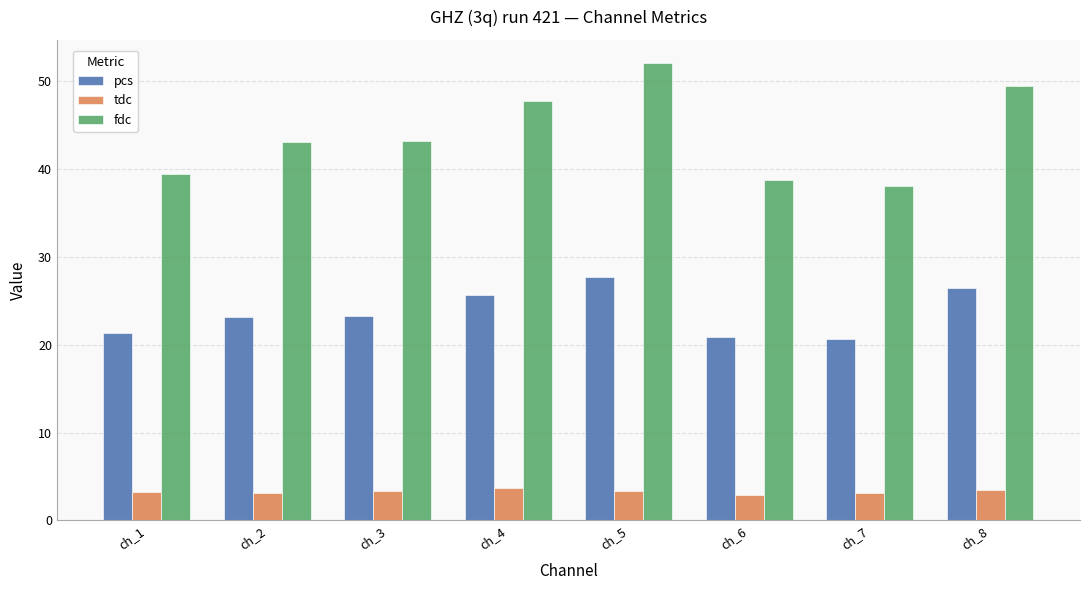

What is the sum of the tdc values at ch_8 and ch_5?

6.8